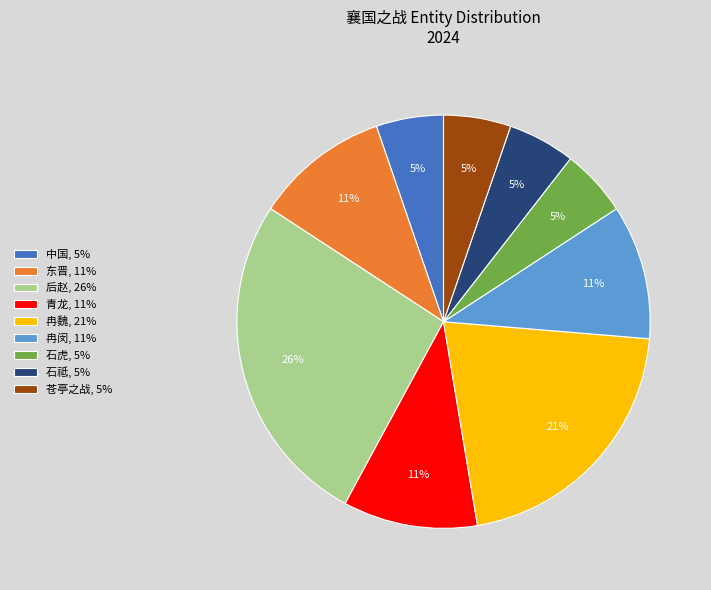

Between 东晋, 11% and 后赵, 26%, which is larger?

后赵, 26%